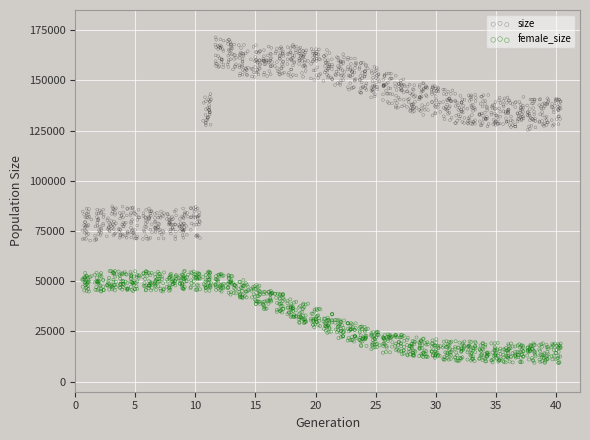

Which series has the largest Y range (max minus min)?

size